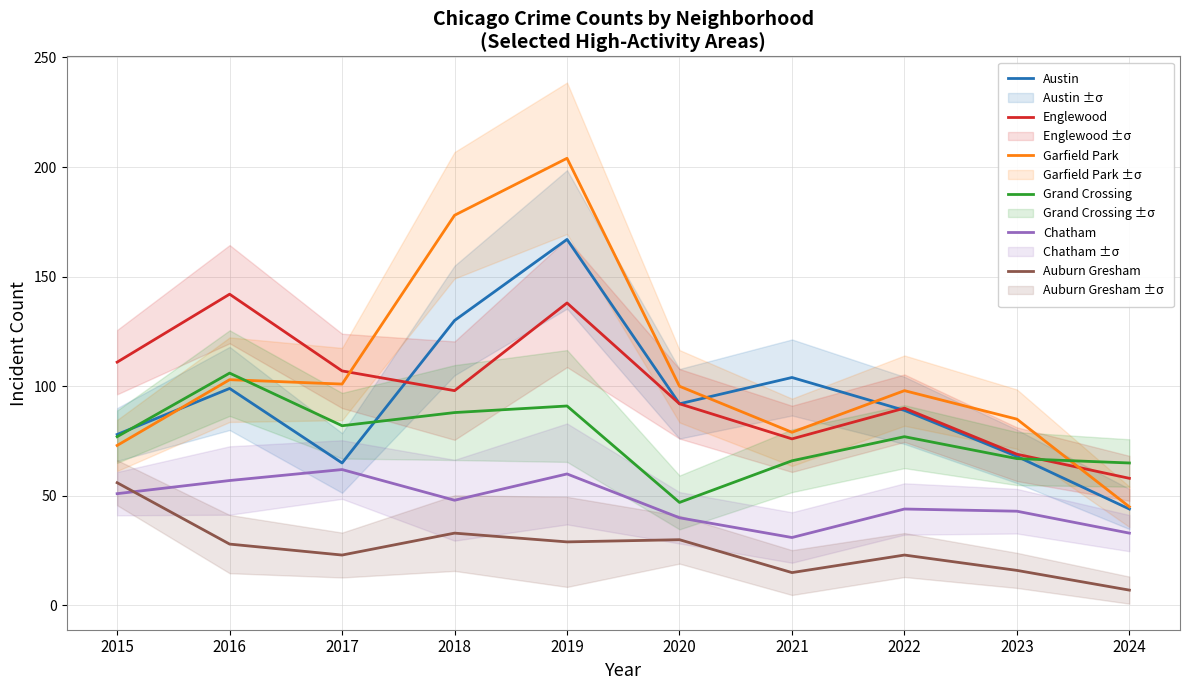

Does the chart display data point markers on the line(s)?

No